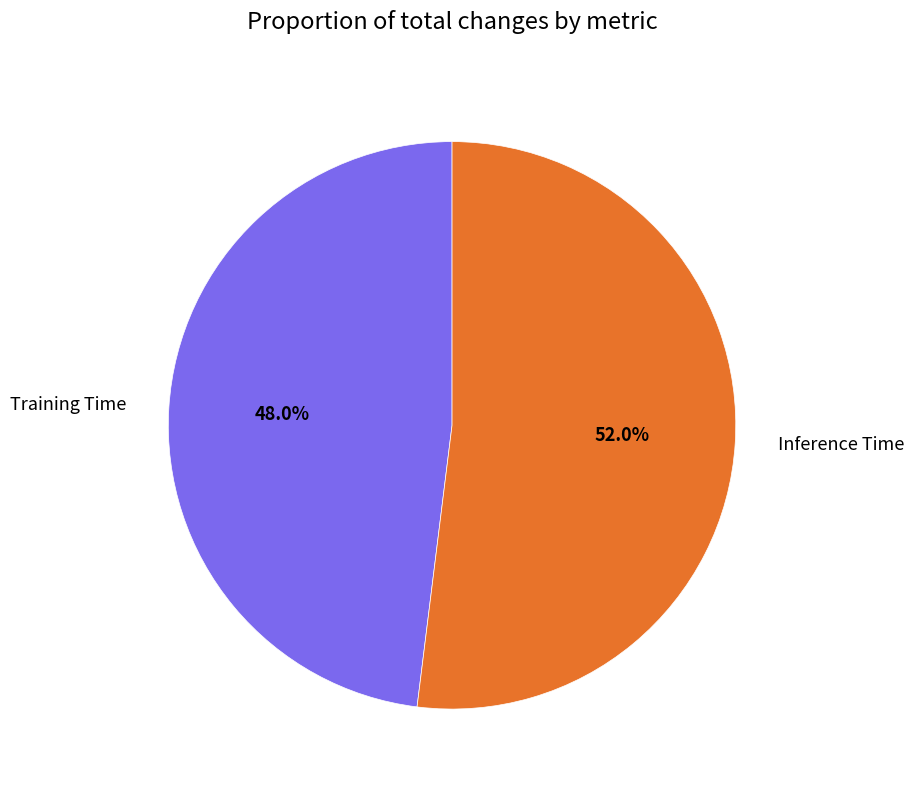

What is the majority slice?

Inference Time